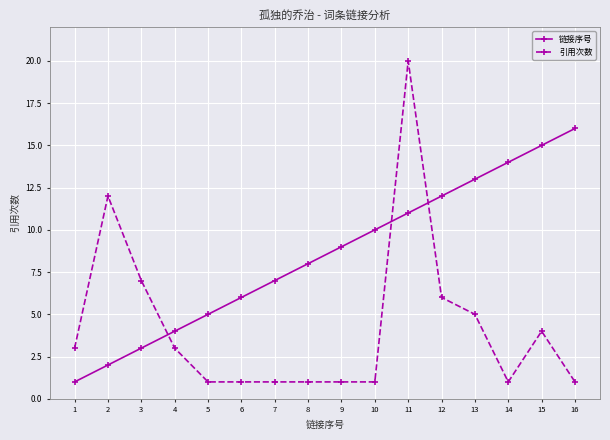

Rank the categories by 链接序号 value from highest to lowest.

16, 15, 14, 13, 12, 11, 10, 9, 8, 7, 6, 5, 4, 3, 2, 1